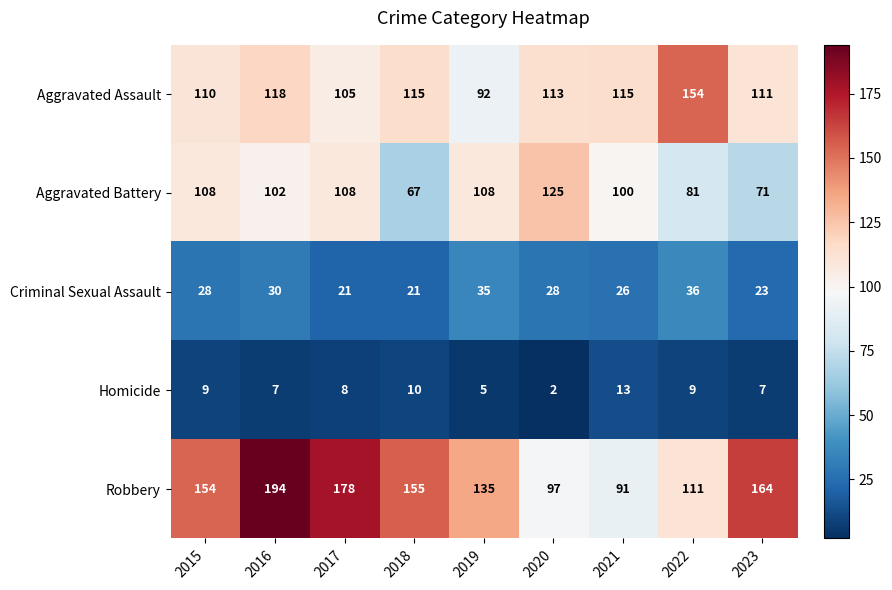

What is the difference between the maximum and second lowest values in the Criminal Sexual Assault series?

15